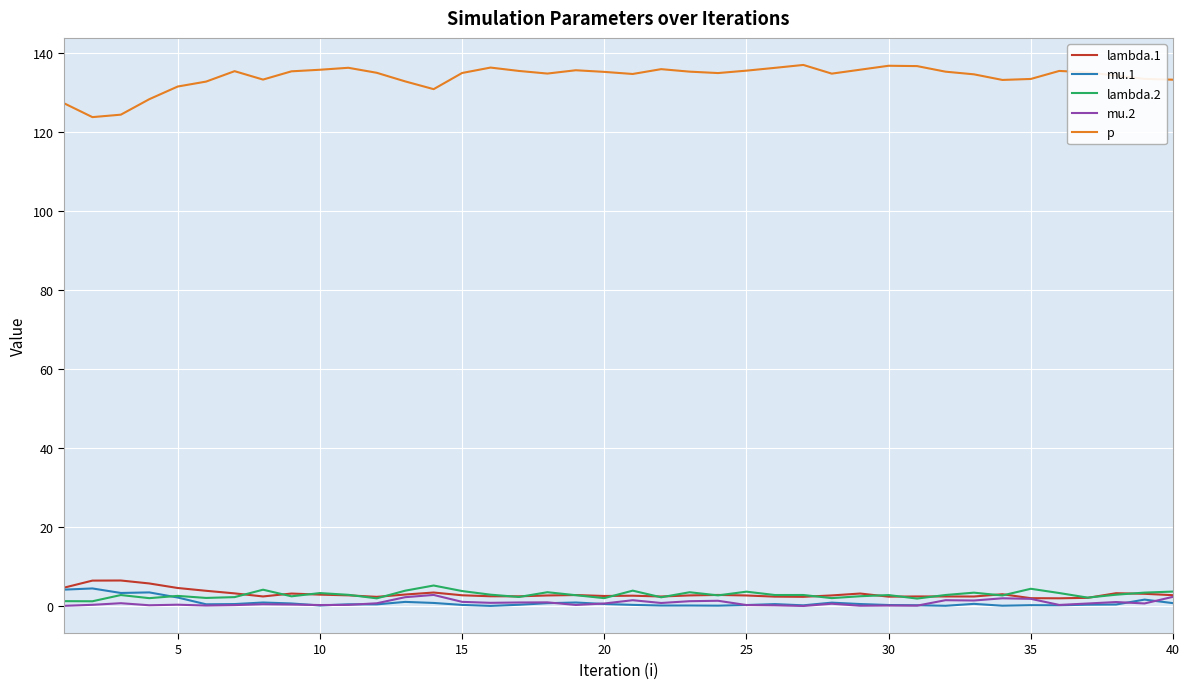

True or false: p and mu.2 intersect in this chart.

False